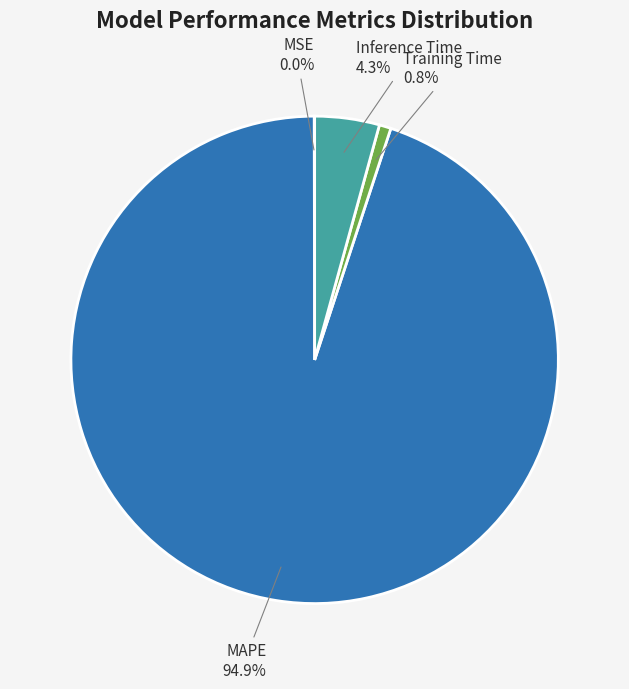

Which slice is the largest?

MAPE